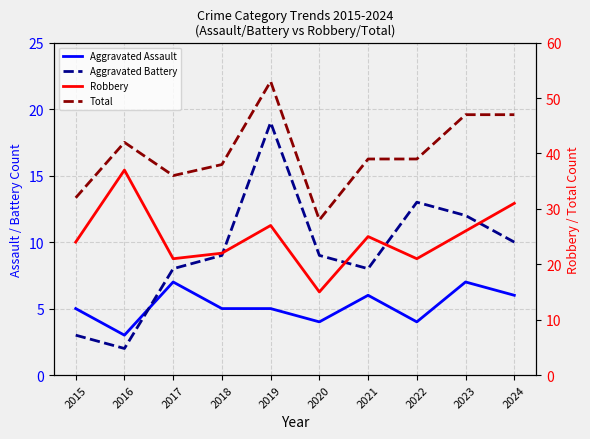

Is it true that Total equals 55 at 2018?

False